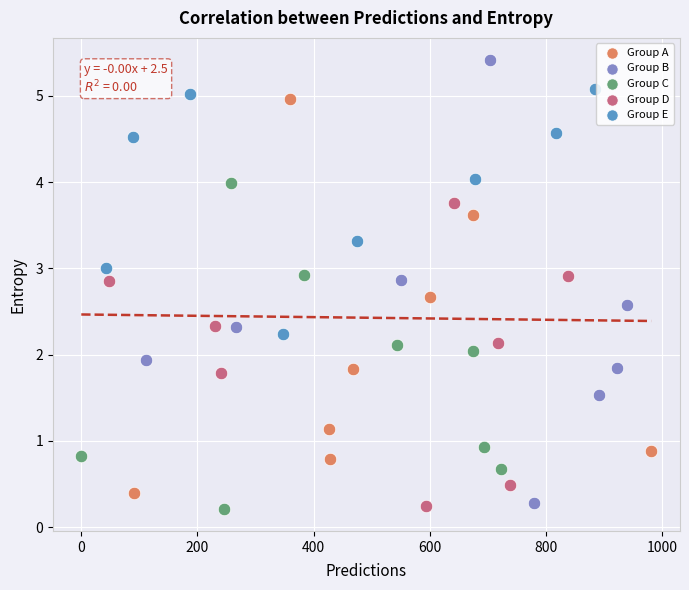

Which series has the largest Y range (max minus min)?

Group B